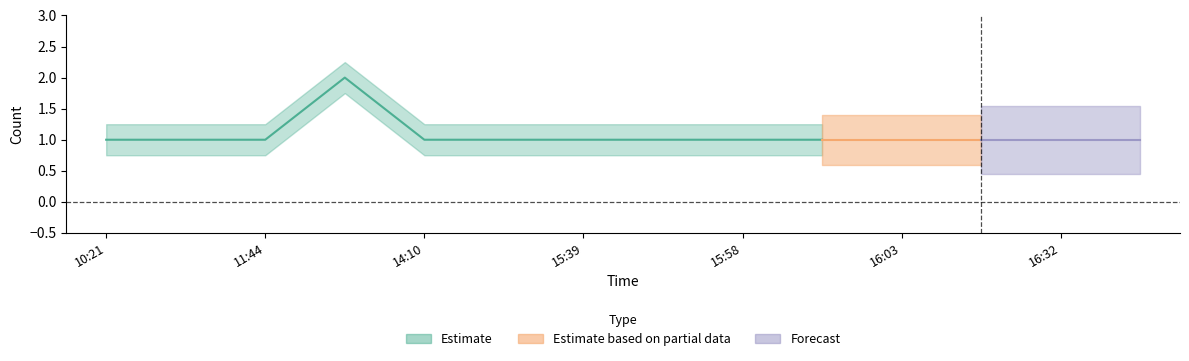

Rank the categories by value from highest to lowest.

2019-01-09 13:42, 2019-01-09 10:21, 2019-01-09 10:45, 2019-01-09 11:44, 2019-01-09 14:10, 2019-01-09 14:19, 2019-01-09 15:39, 2019-01-09 15:54, 2019-01-09 15:58, 2019-01-09 16:02, 2019-01-09 16:03, 2019-01-09 16:19, 2019-01-09 16:32, 2019-01-09 16:38